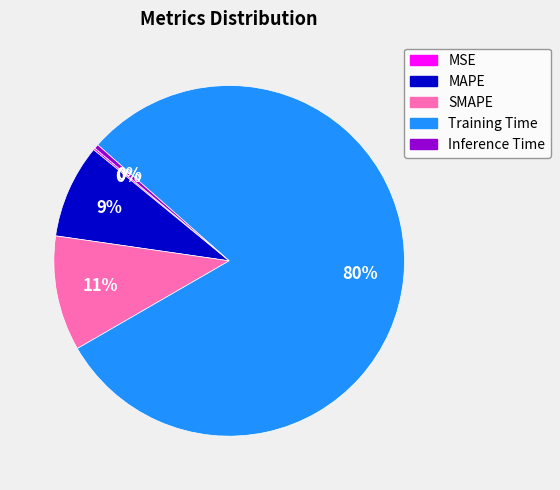

To the nearest percent, what is the average slice percentage?

20%